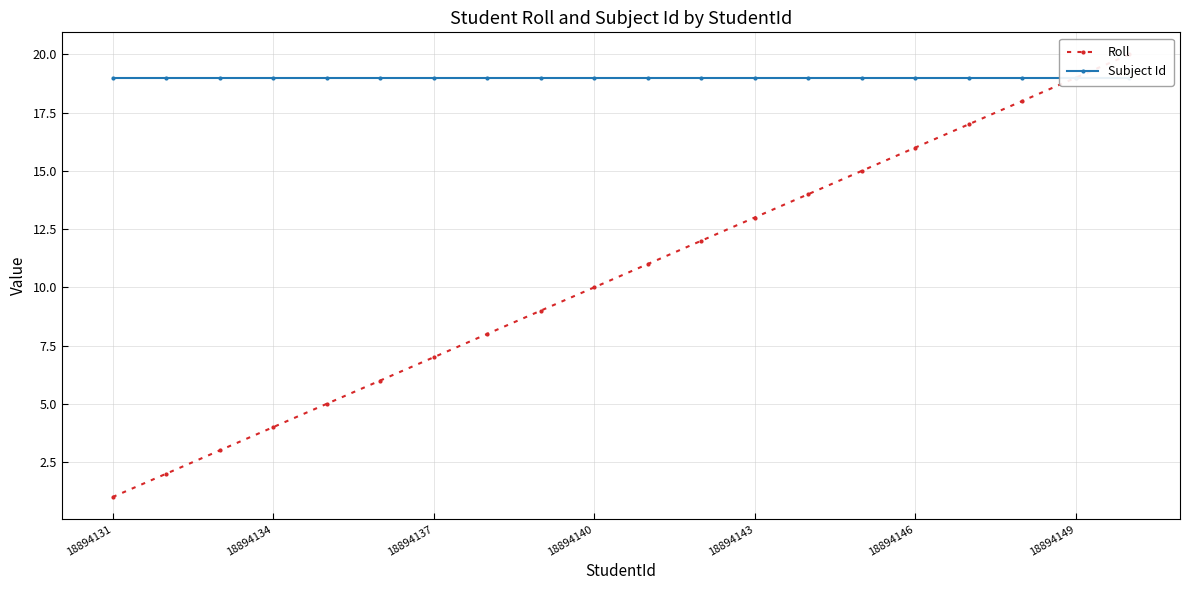

How many series are shown in this chart?

2